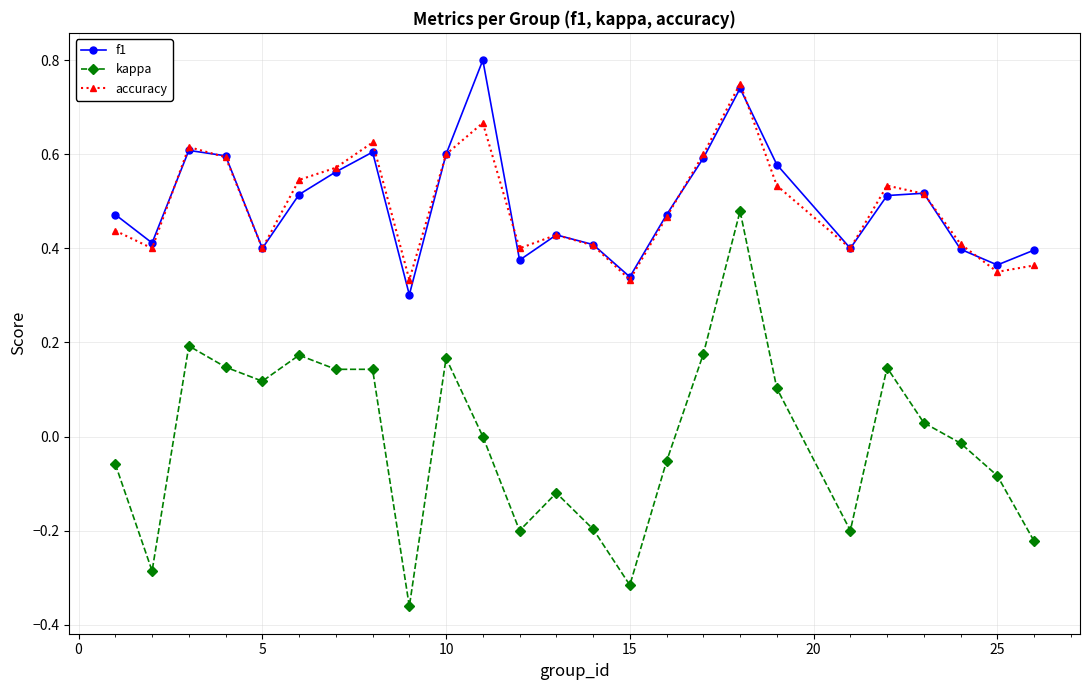

Does the chart have visible grid lines?

Yes